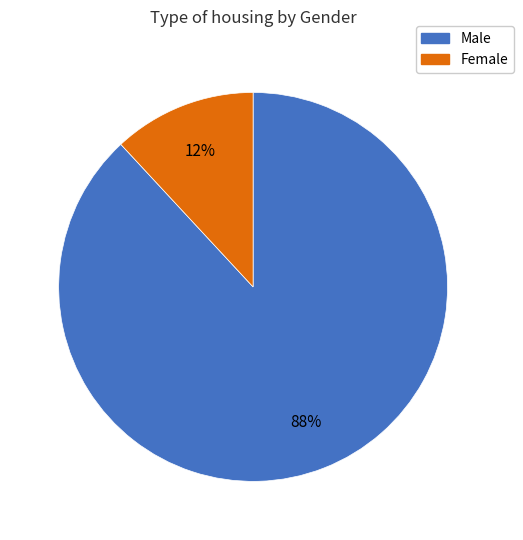

Do Female and Male together represent more than half of the pie?

Yes